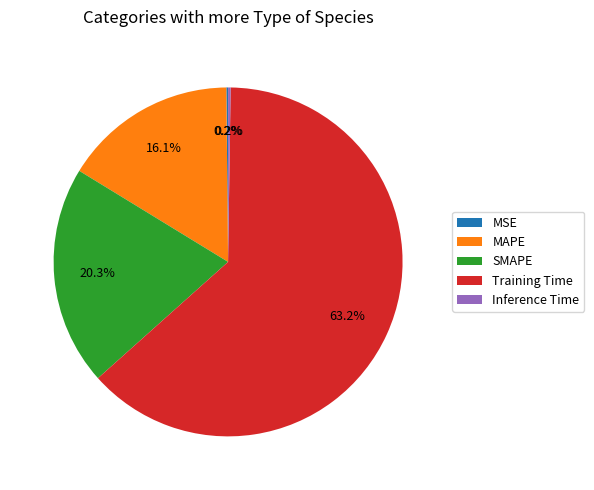

Is there any slice that represents more than half of the pie?

Yes